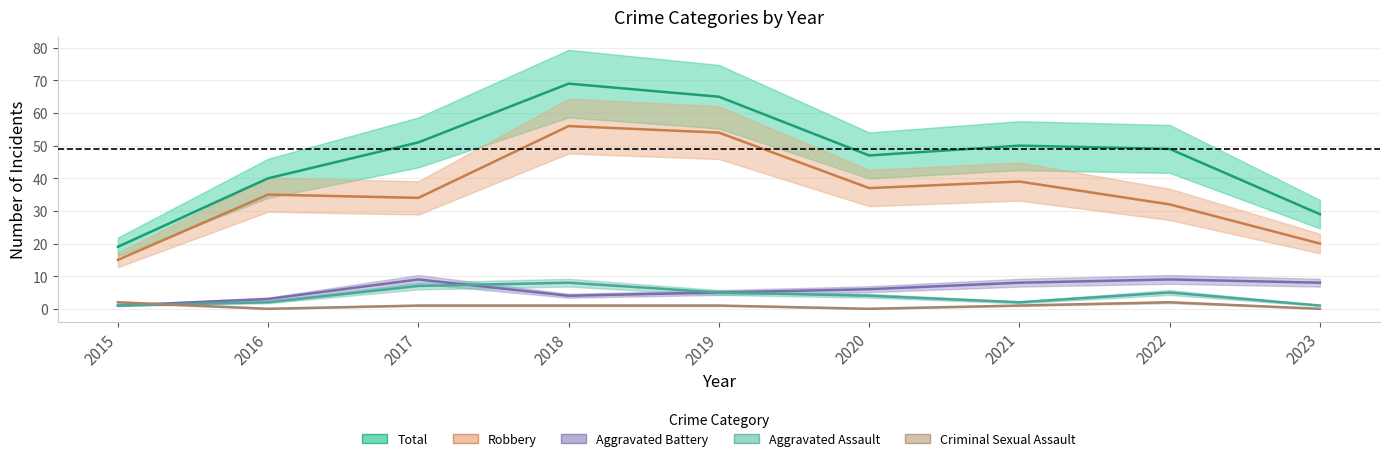

How many data points in Aggravated Battery are above 6?

4